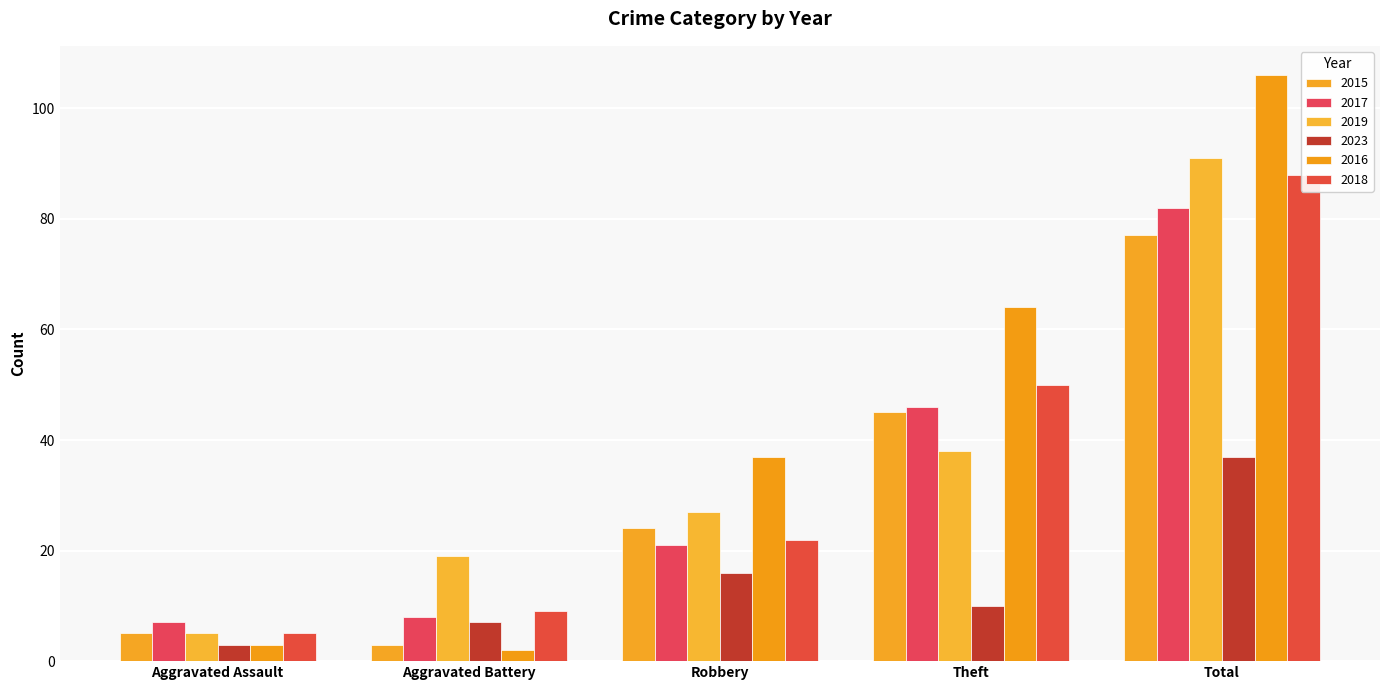

What is the difference between the maximum and minimum values in the 2015 series?

74